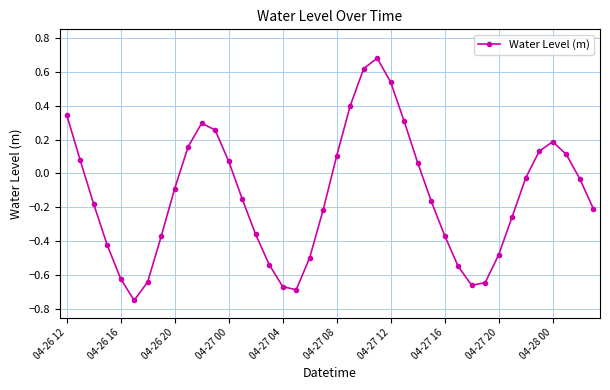

What is the difference between the second highest and second lowest values?

1.3